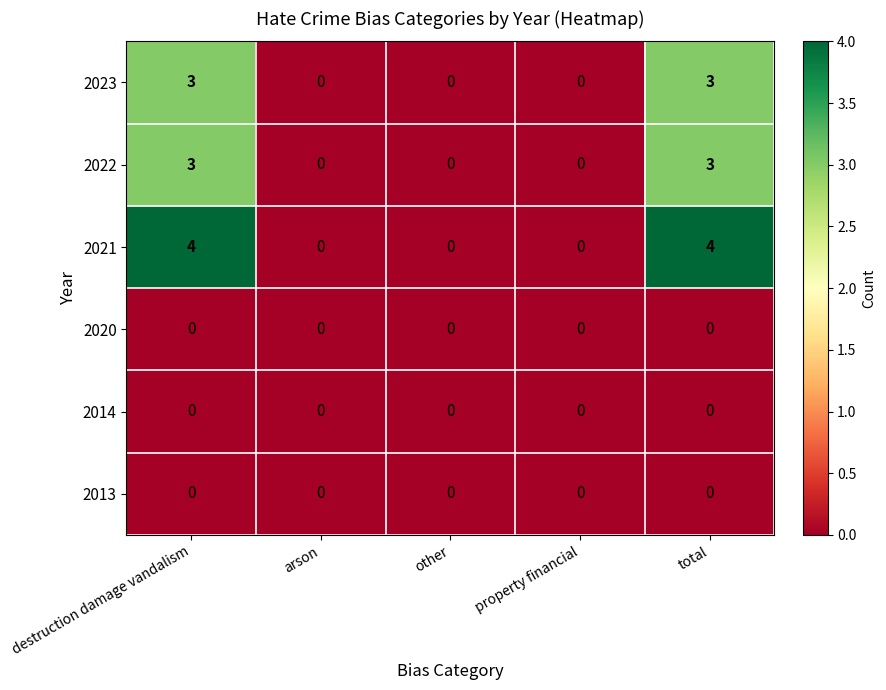

True or false: 2020 has a value of 0 at destruction damage vandalism.

True